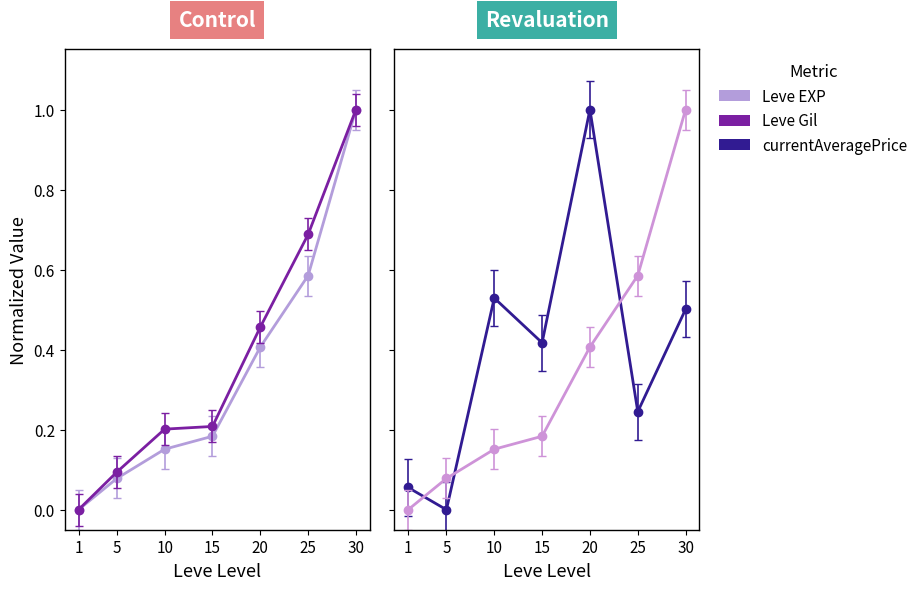

True or false: Leve EXP (norm) has more than 2 interior local peaks.

False